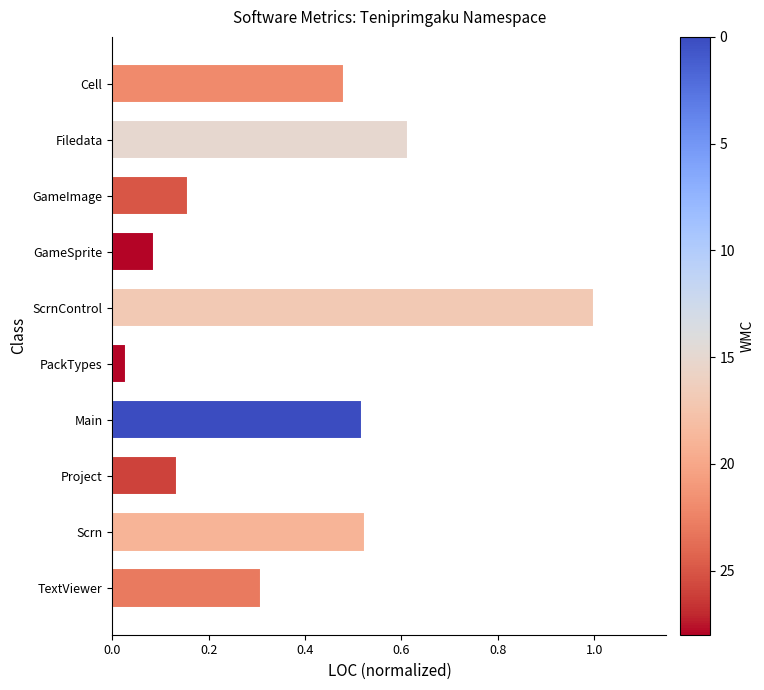

How many categories are shown in the chart?

10